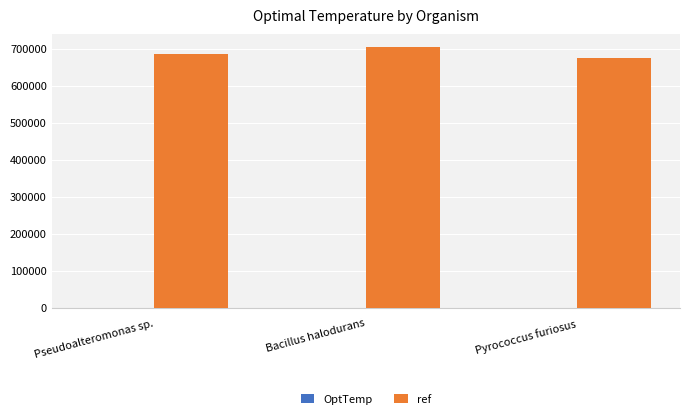

Which series has the largest total across all categories?

ref